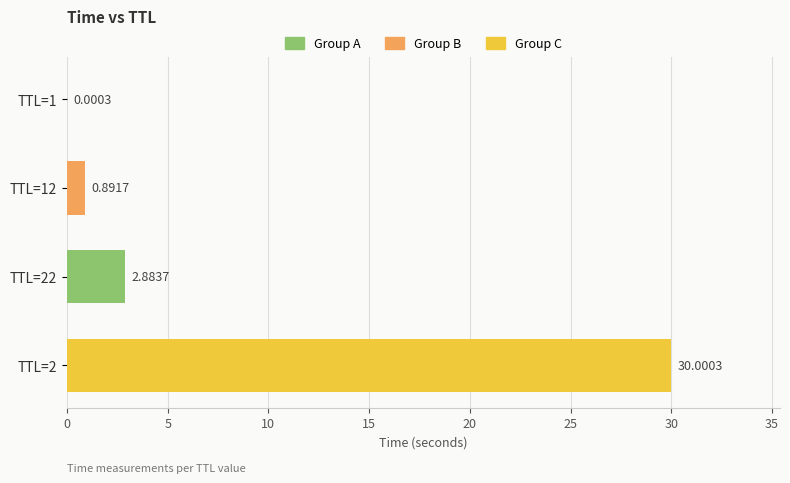

How many data points are above 2?

2